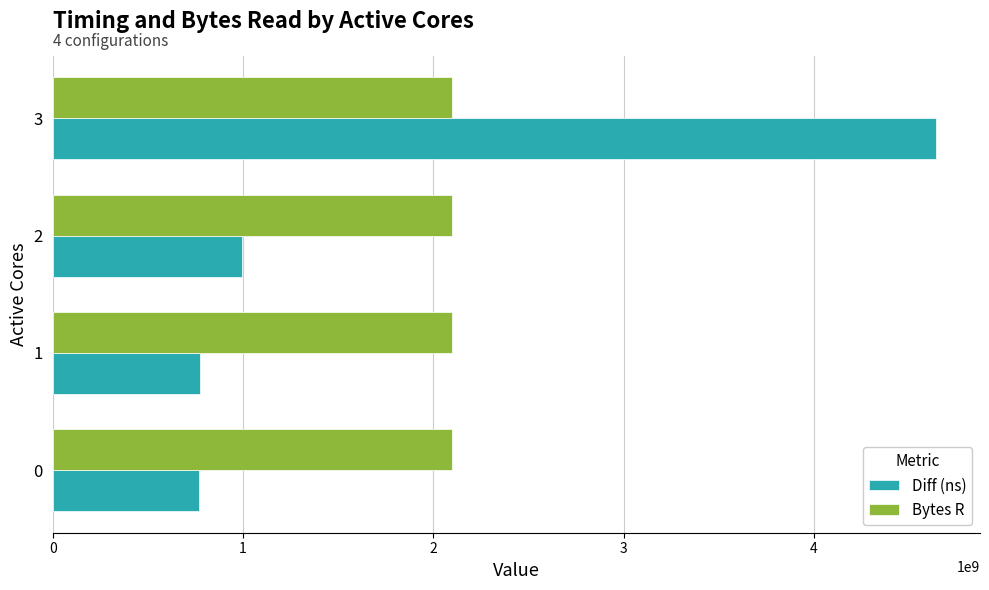

Rank the series by their maximum value, from highest to lowest.

Diff (ns), Bytes R